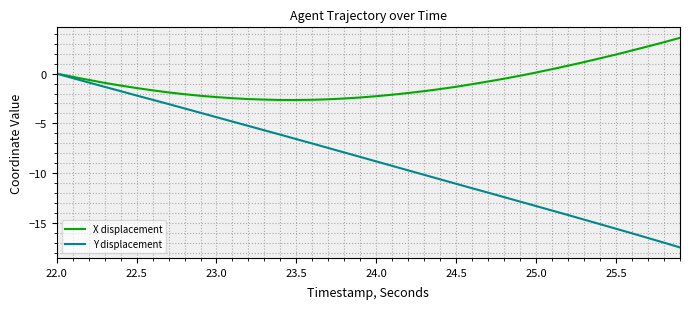

What are all the series names shown in the legend?

X displacement, Y displacement